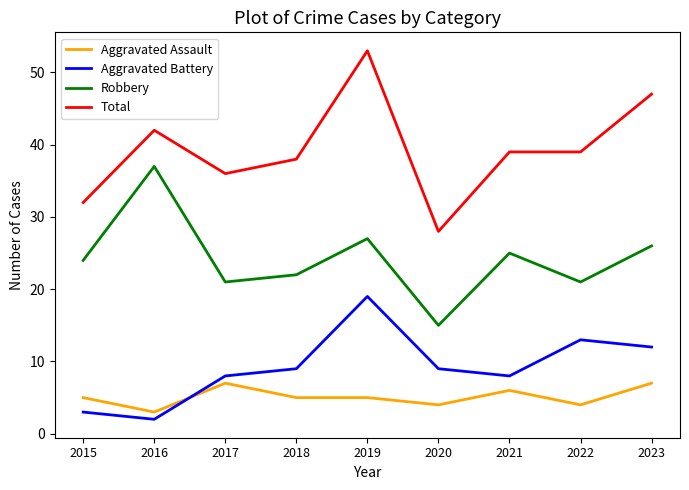

Is it true that Robbery equals 29 at 2017?

False